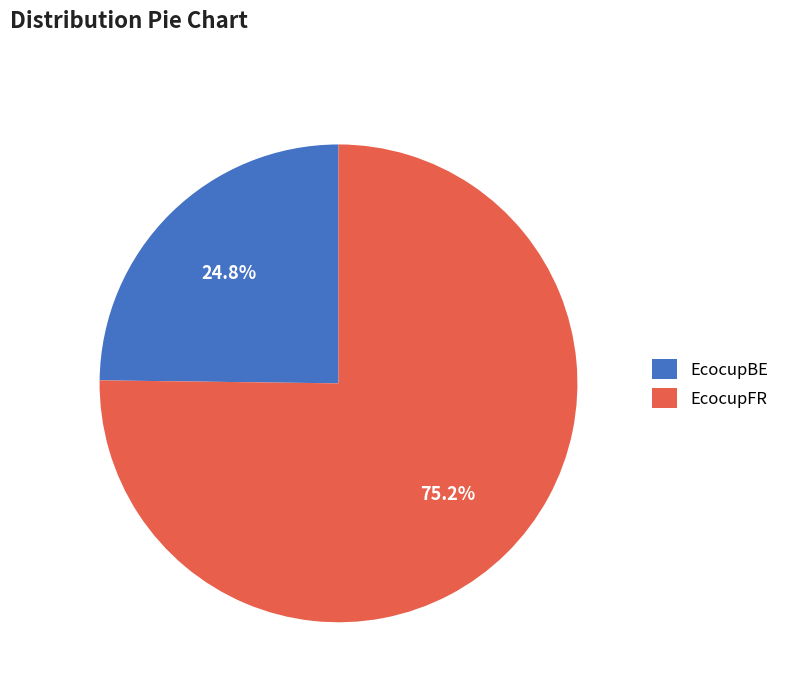

Approximately how many times larger is the value at EcocupBE compared to EcocupFR?

0.3